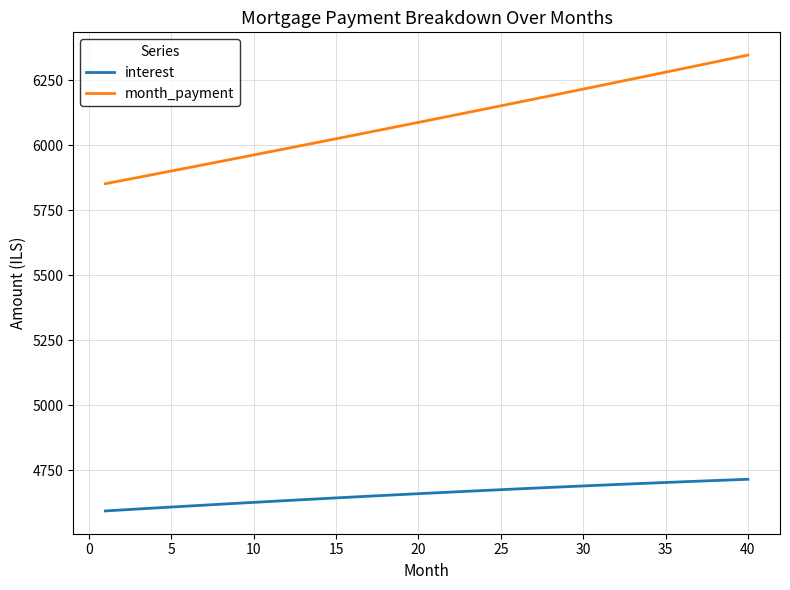

What are all the series names shown in the legend?

interest, month_payment